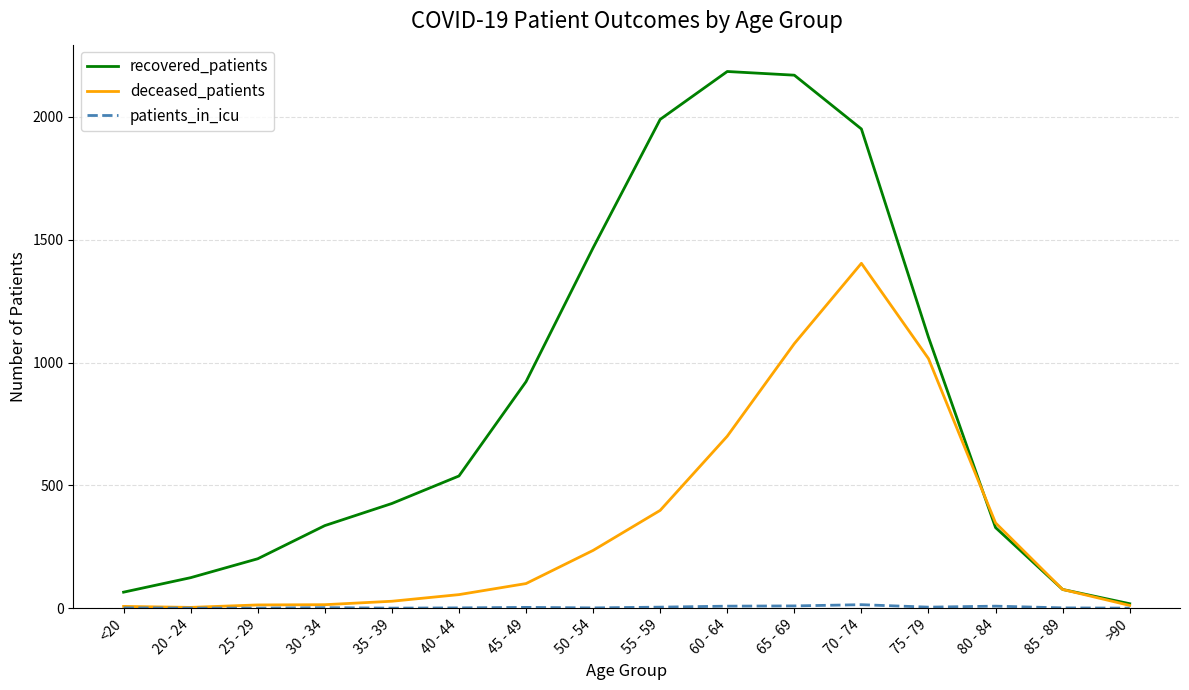

The value of recovered_patients at 25 - 29 is 116. True or false?

False